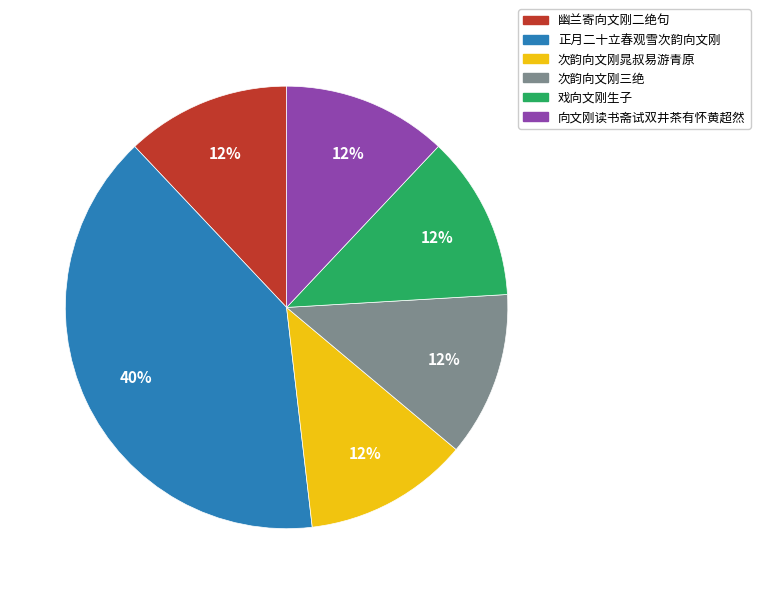

What is the largest slice in the pie chart?

正月二十立春观雪次韵向文刚